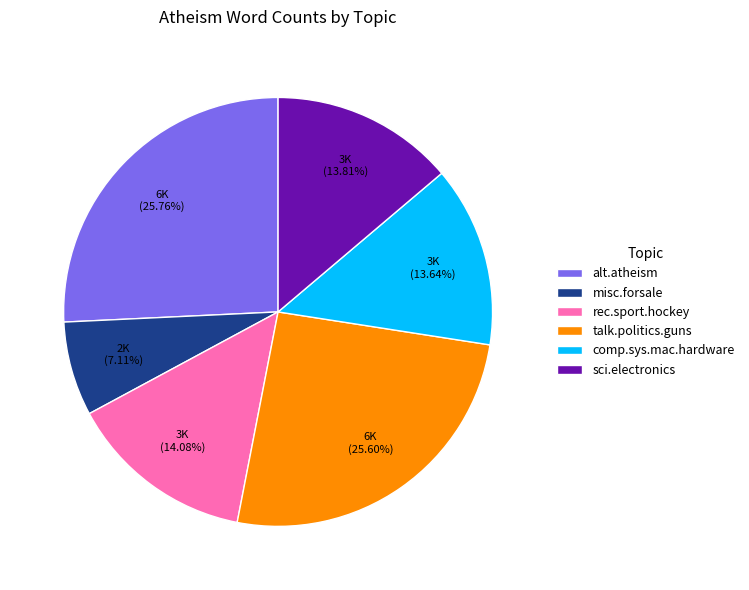

What is the ratio of the value at misc.forsale to the value at rec.sport.hockey?

0.5